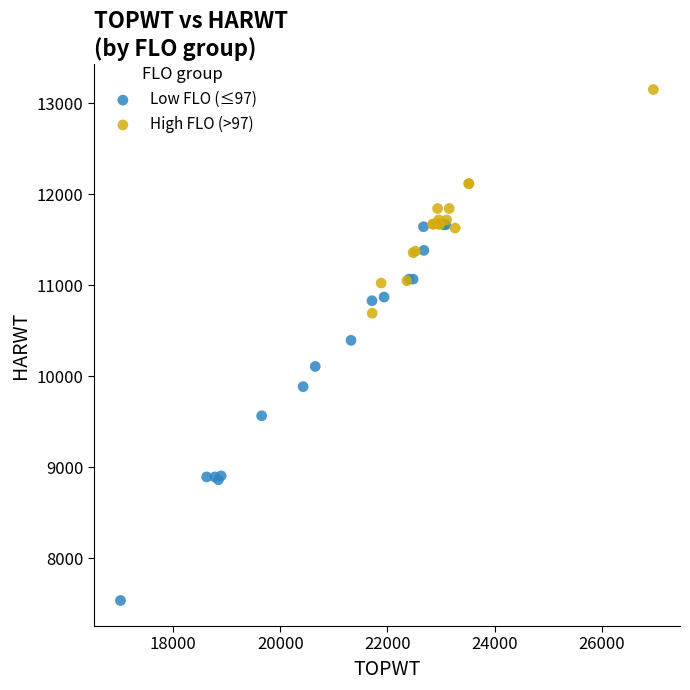

Which series contains the highest Y value?

High FLO (>97)